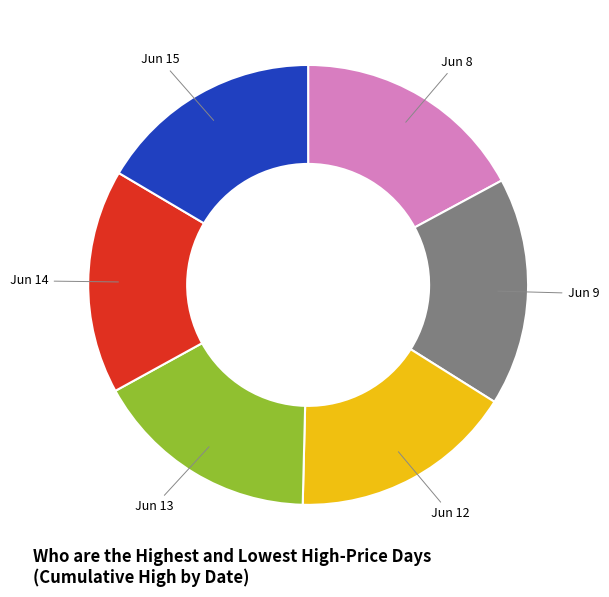

Combined, do Jun 14 and Jun 15 account for over 50%?

No